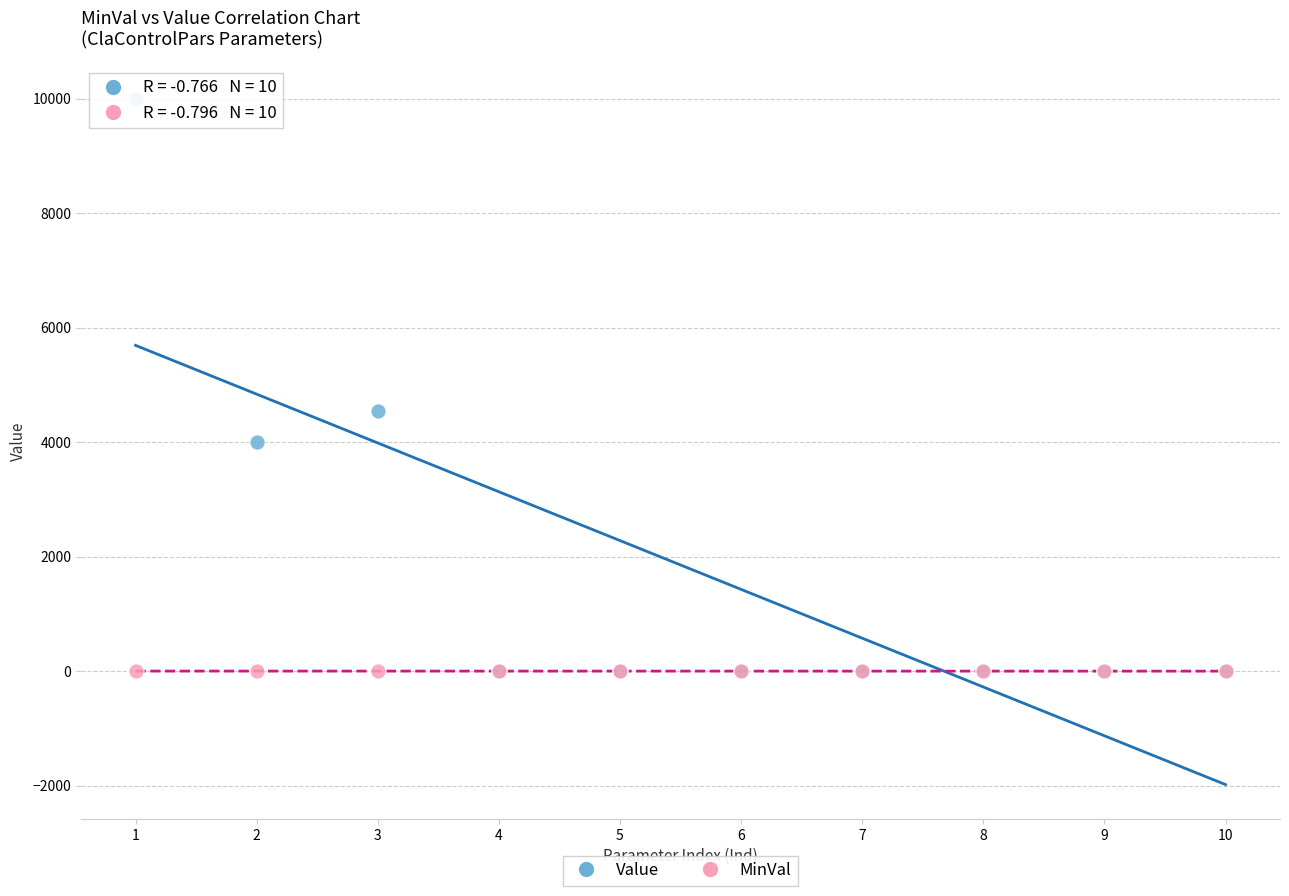

Which series has the widest spread of Y values?

Value